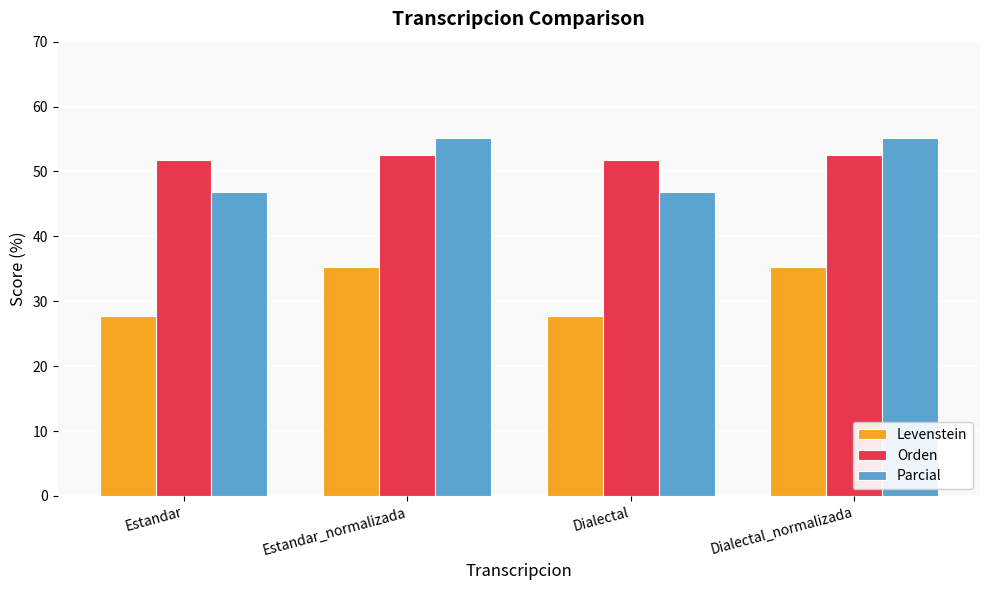

How many bars are there in total?

12